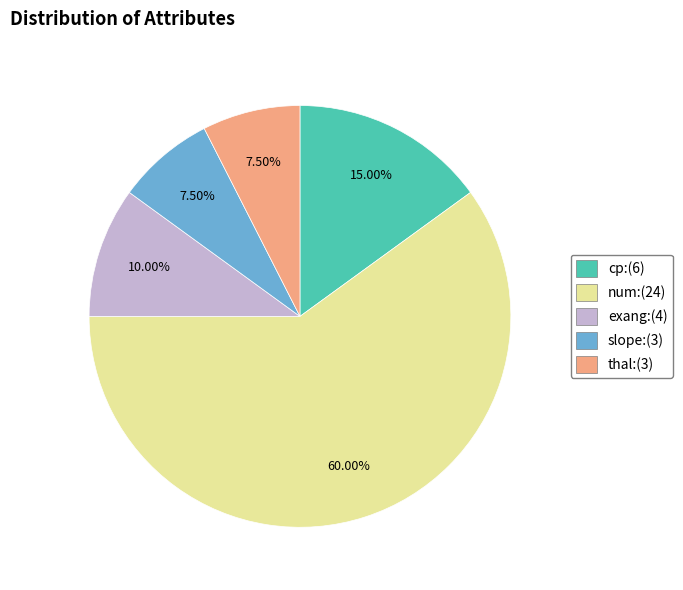

Does any single category account for the majority?

Yes